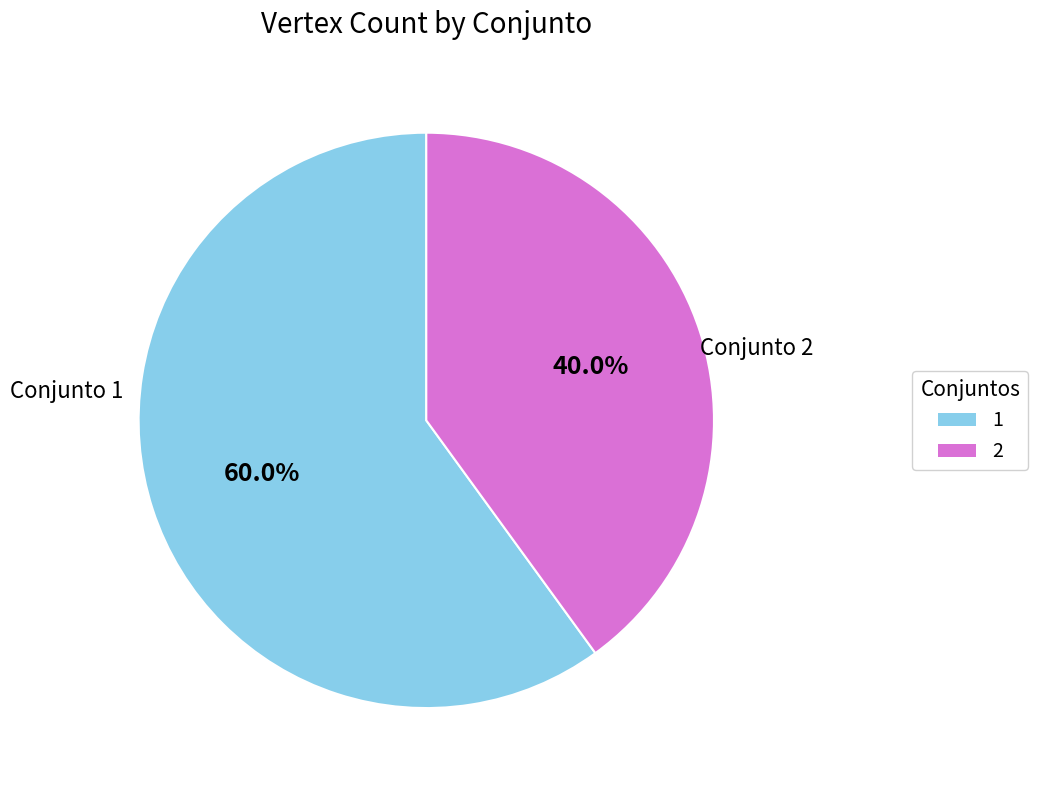

Which slice is the smallest?

2